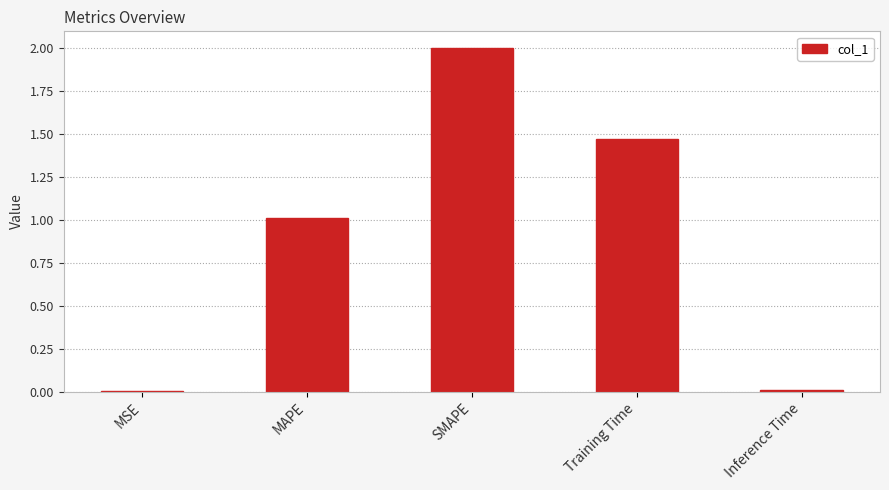

How many distinct data groups are displayed?

1